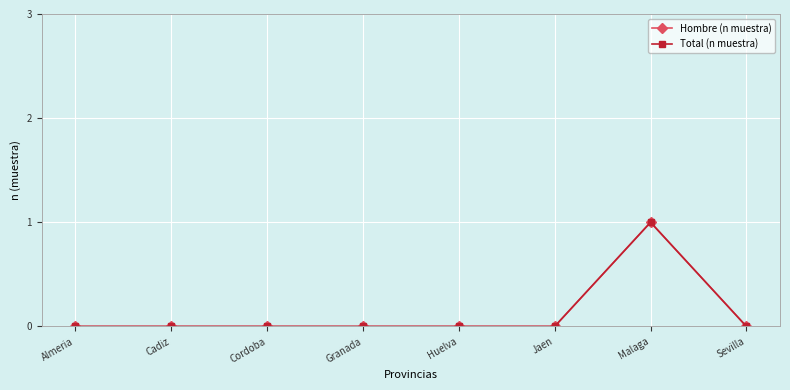

The value of Hombre (n muestra) at Malaga is 1. True or false?

True